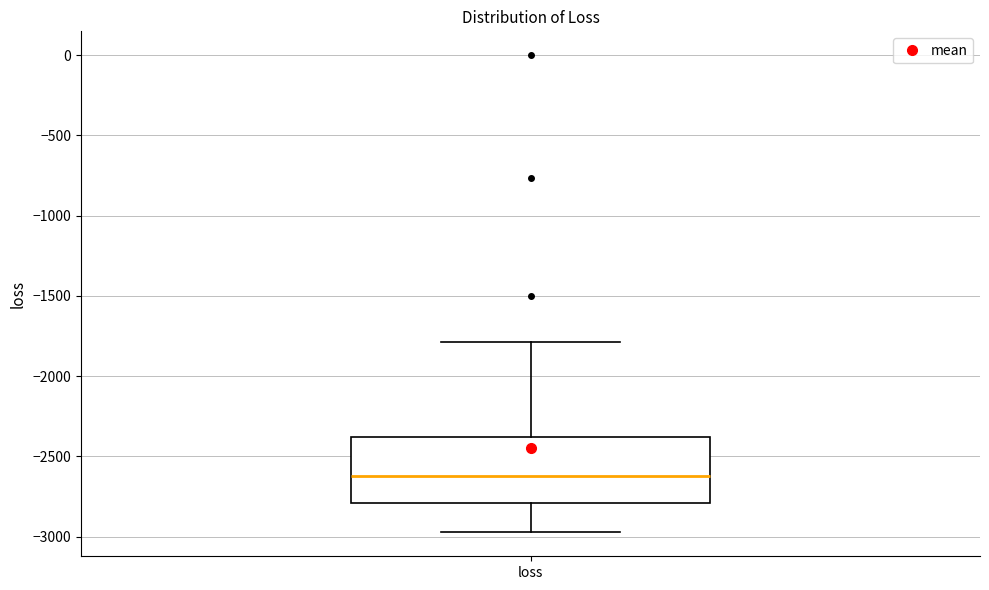

Read this box plot against the y-axis: the position of the median line, the range covered by the box, and the ends of both whiskers. The values are not printed on the chart, so give them approximately, as read against the axis.

median -2600, box -2800 to -2400, whiskers -2950 to -1800